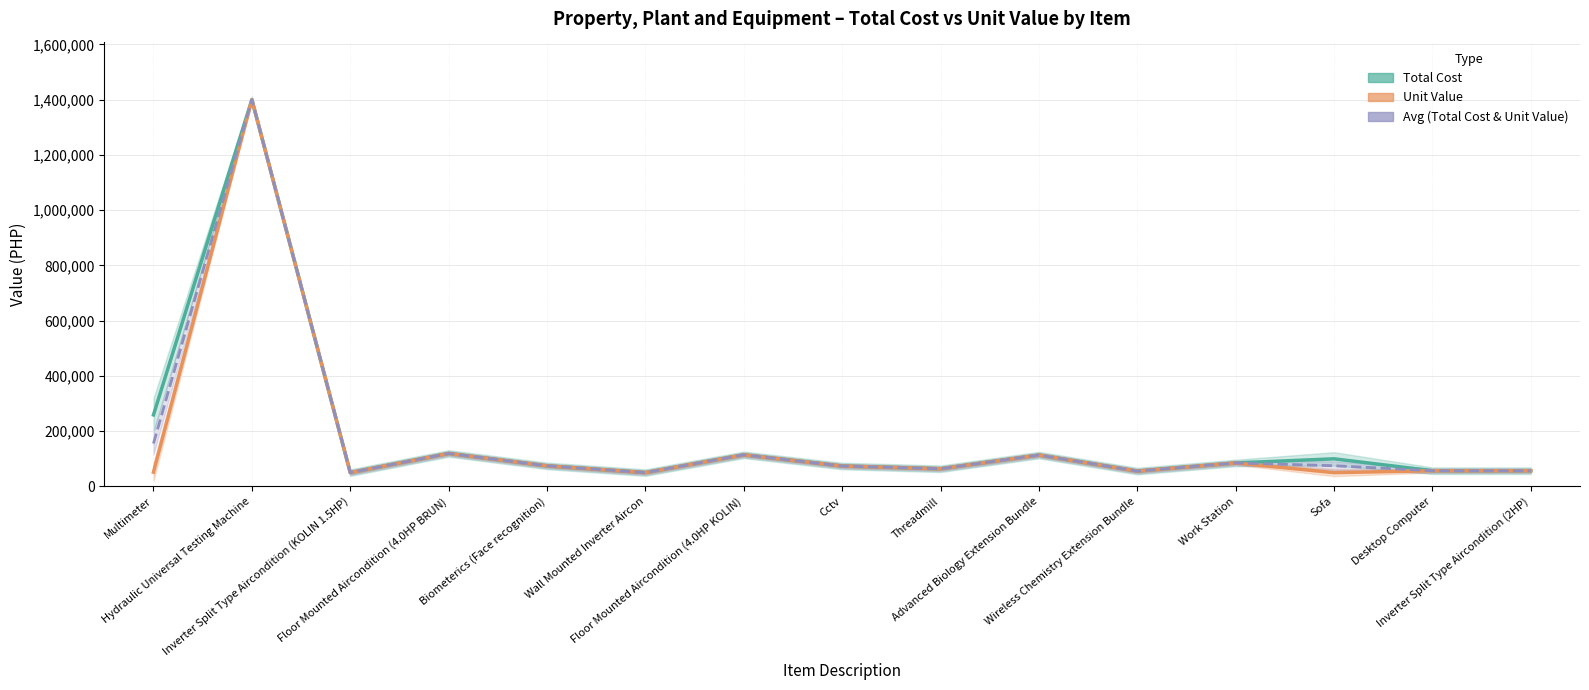

Rank the categories by Avg (Total Cost & Unit Value) value from highest to lowest.

Hydraulic Universal Testing Machine, Multimeter, Floor Mounted Aircondition (4.0HP BRUN), Floor Mounted Aircondition (4.0HP KOLIN), Advanced Biology Extension Bundle, Work Station, Sofa, Biometerics (Face recognition), Cctv, Threadmill, Inverter Split Type Aircondition (2HP), Desktop Computer, Wireless Chemistry Extension Bundle, Inverter Split Type Aircondition (KOLIN 1.5HP), Wall Mounted Inverter Aircon